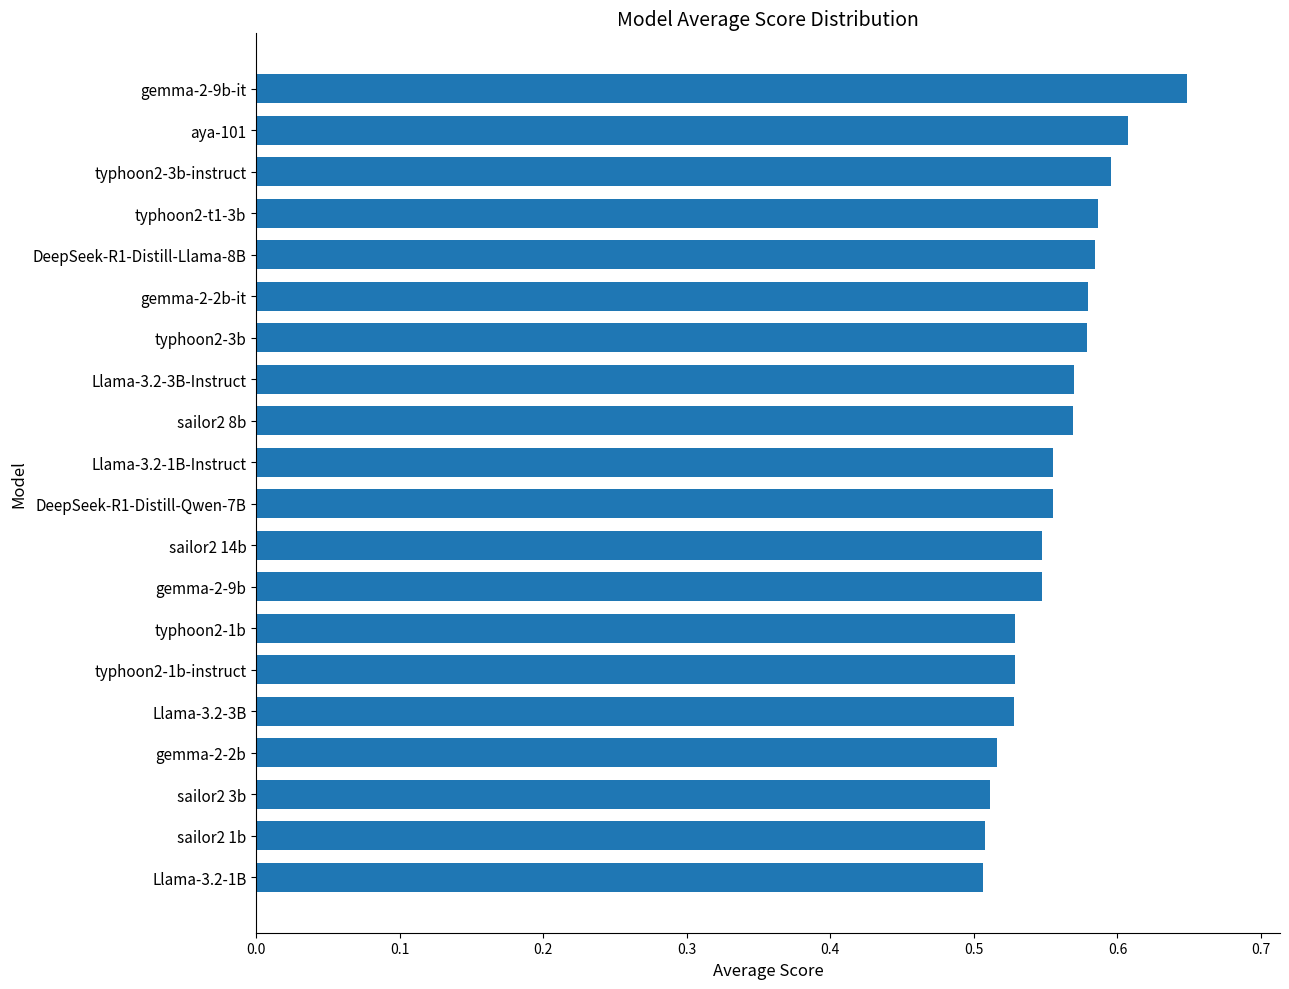

How many data points does each series have?

20